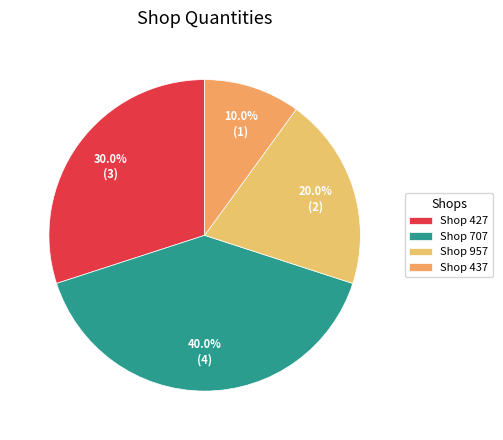

Rank the categories by value from highest to lowest.

Shop 707, Shop 427, Shop 957, Shop 437